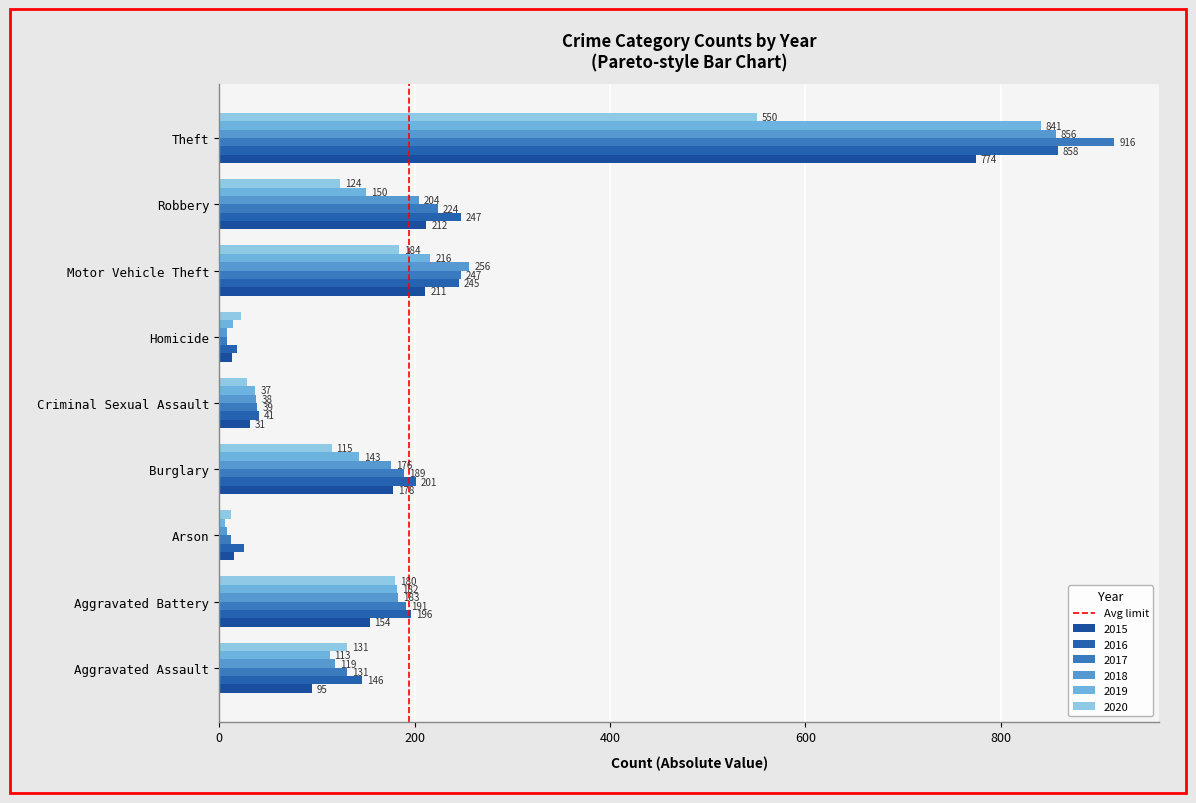

Which category has the highest value across all series?

Theft